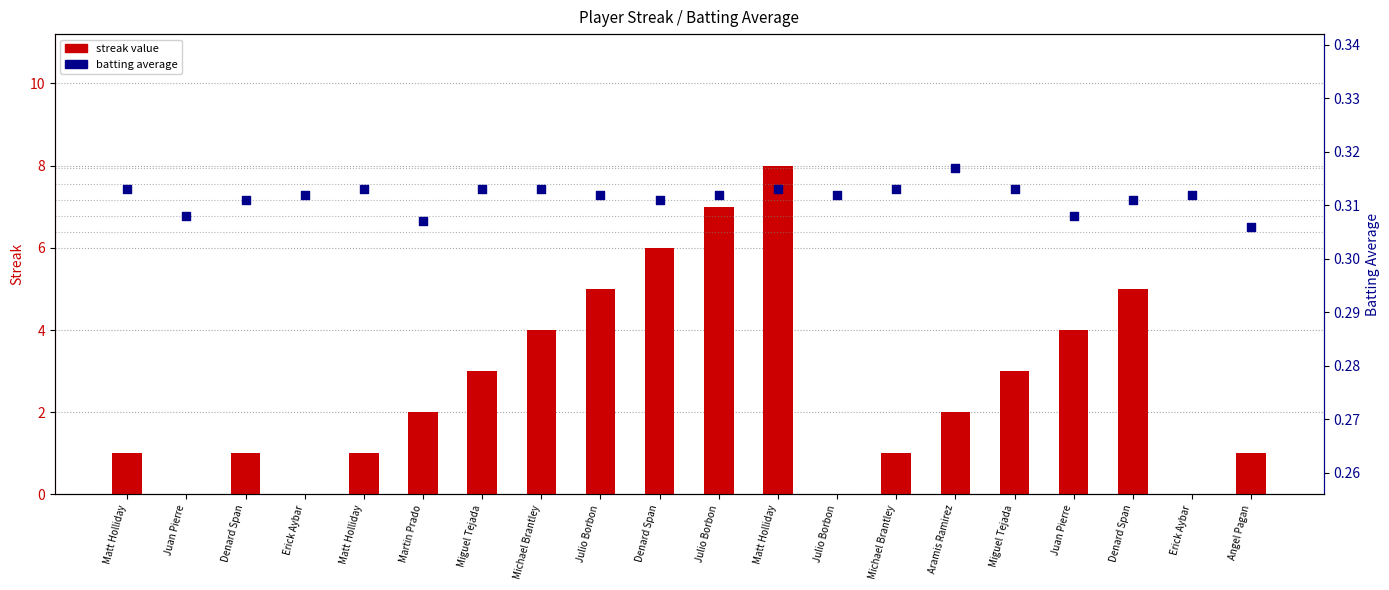

Which series has the largest total across all categories?

Streak